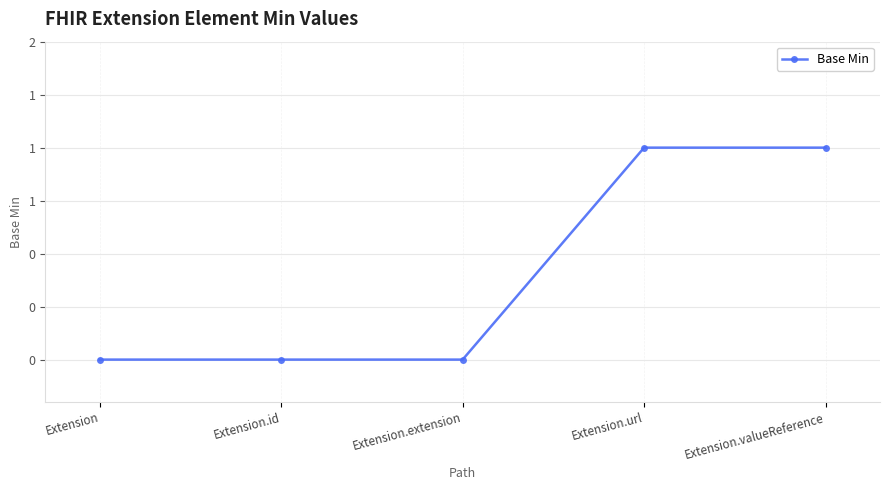

What is the greatest value displayed?

1